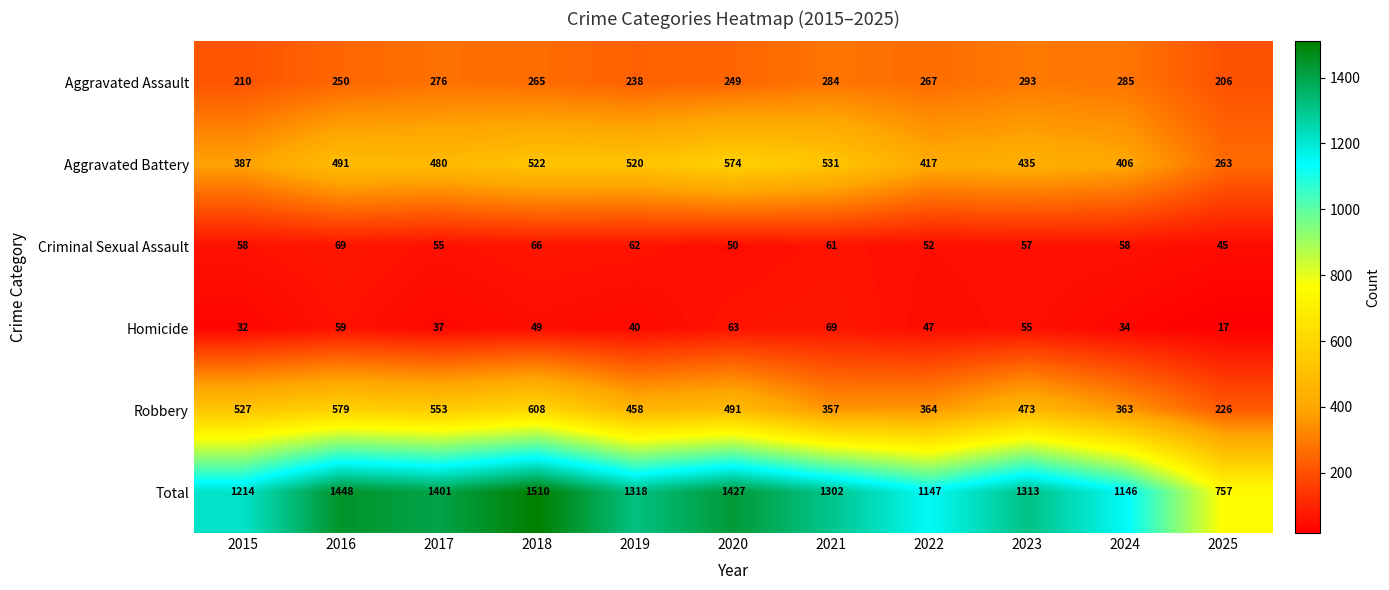

Which series changed the most between 2022 and 2025?

Total